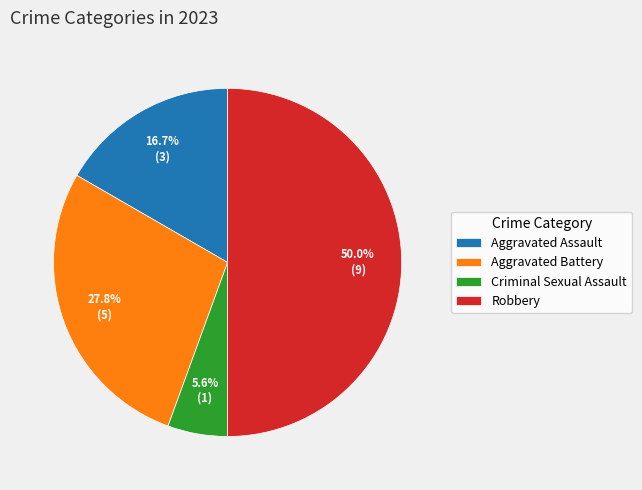

Does Criminal Sexual Assault account for over 50% of the chart?

No